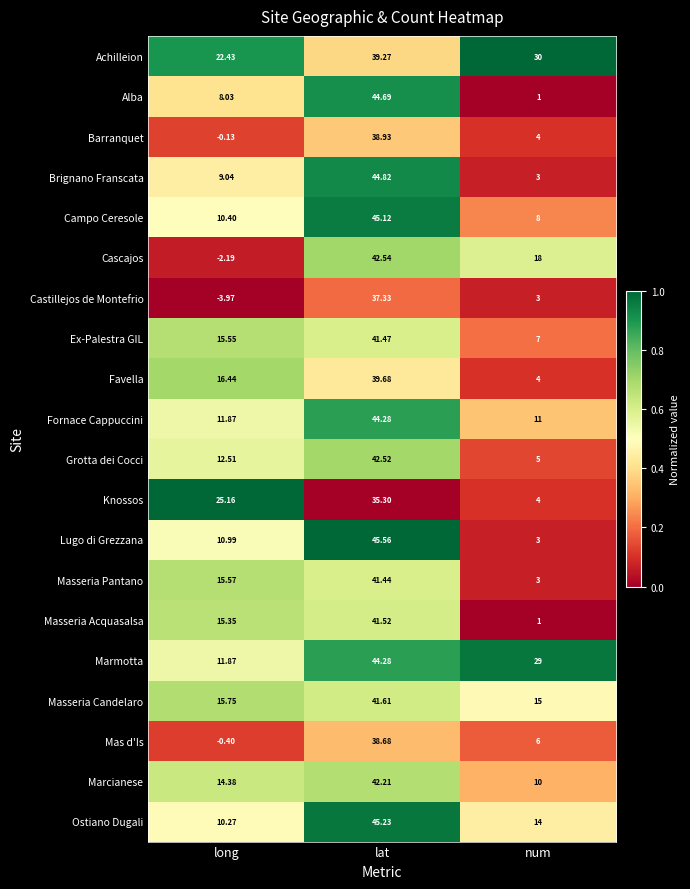

Where does the Masseria Pantano series first go above 15?

long